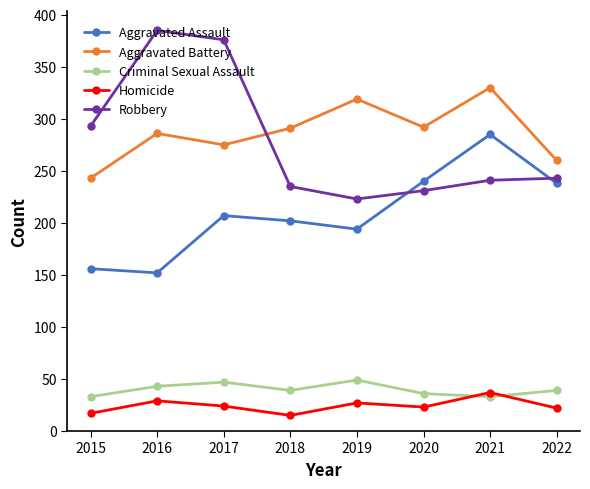

The Criminal Sexual Assault series shows 62 at 2018. True or false?

False